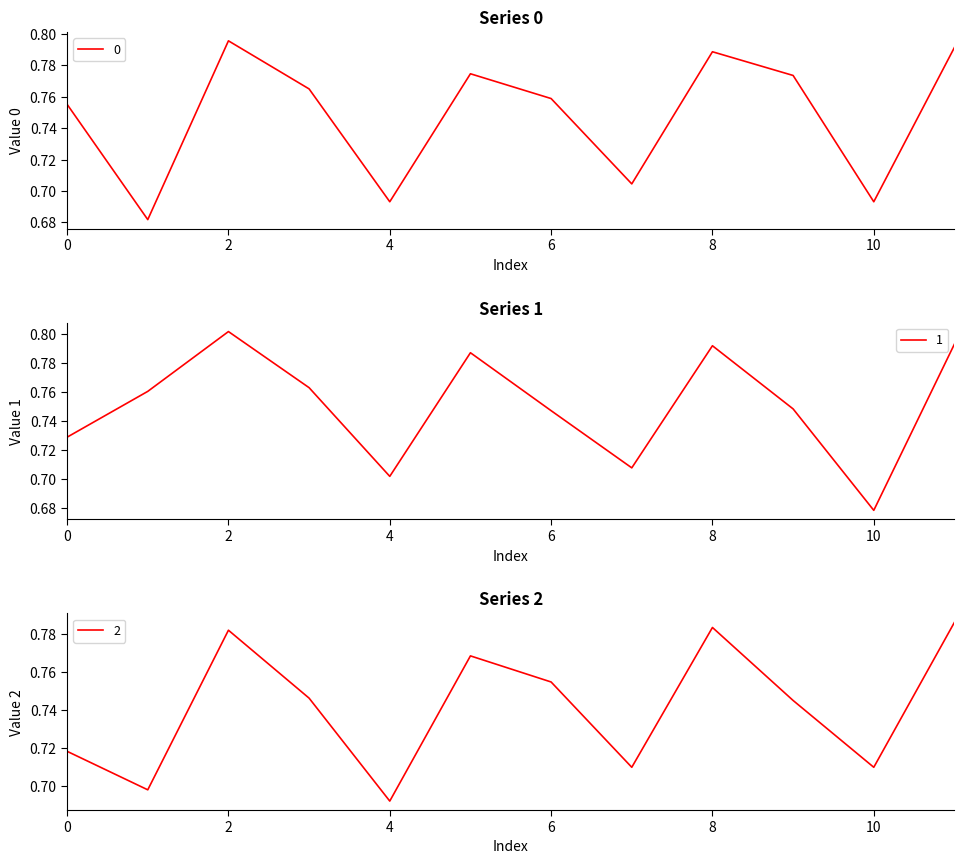

At which label is 0 closest to 0?

1